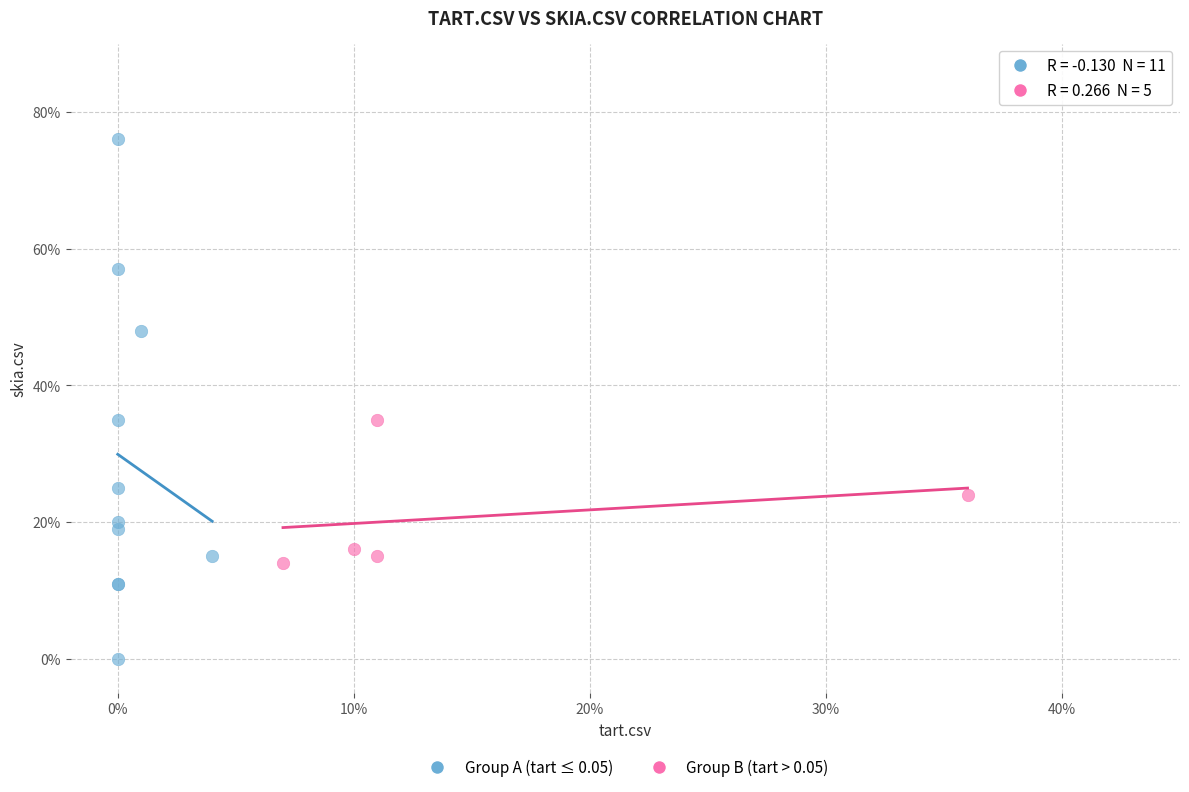

Which series reaches the minimum Y coordinate?

Group A (tart ≤ 0.05)